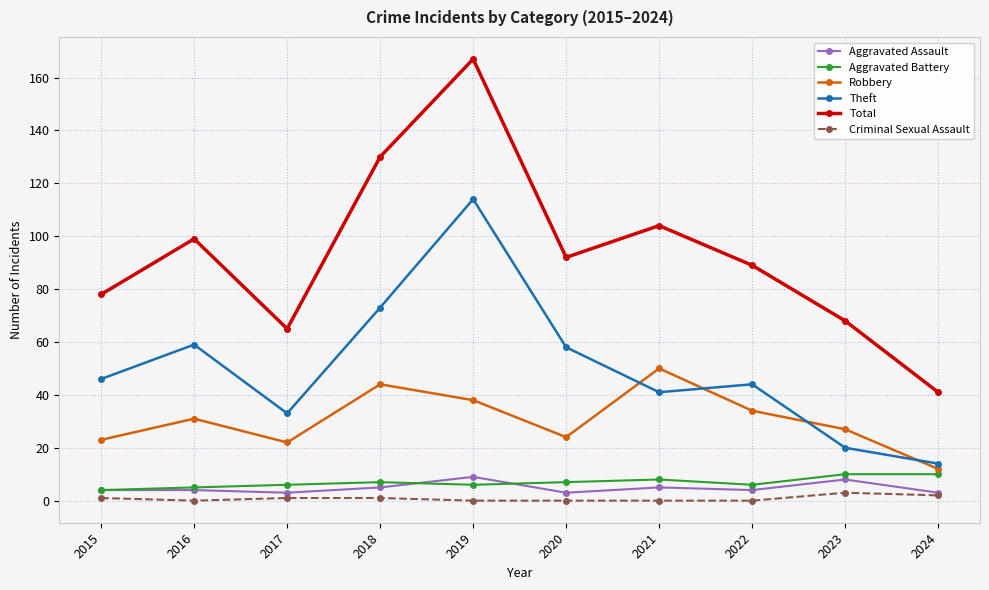

Which series has the largest range (max minus min)?

Total